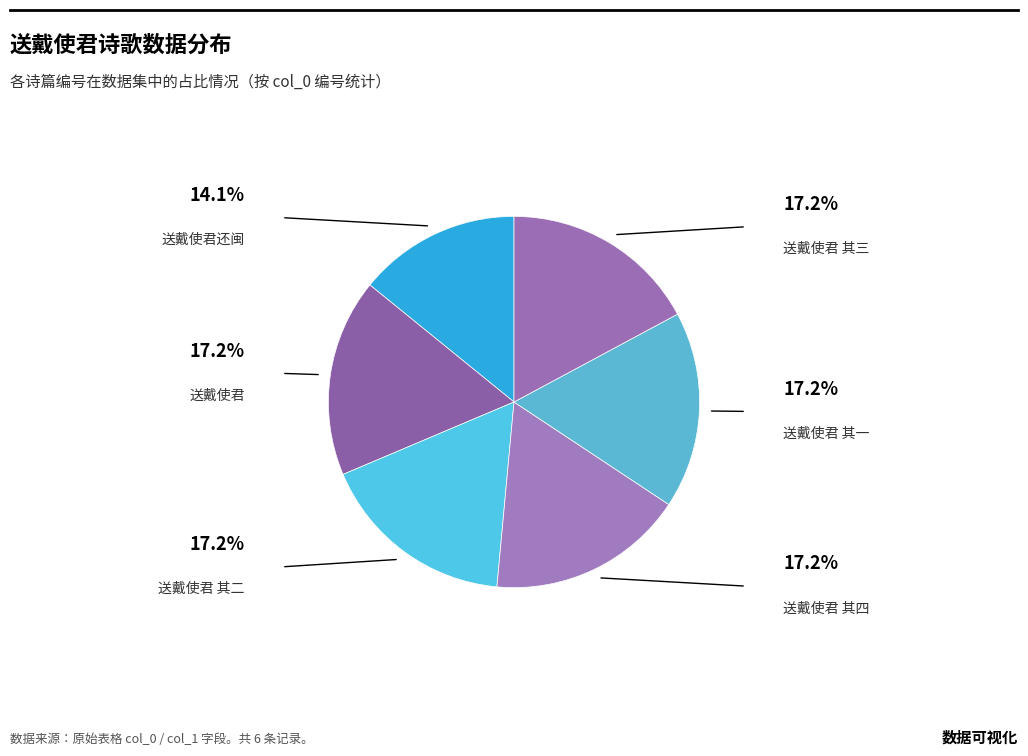

What is the ratio of the value at 送戴使君 其二 to the value at 送戴使君 其四?

1.0